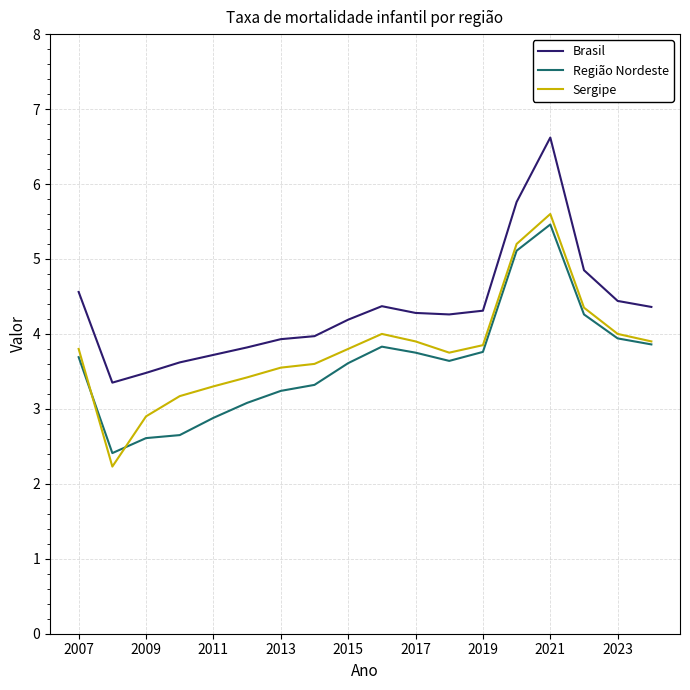

What is the minimum value shown in the chart?

2.2